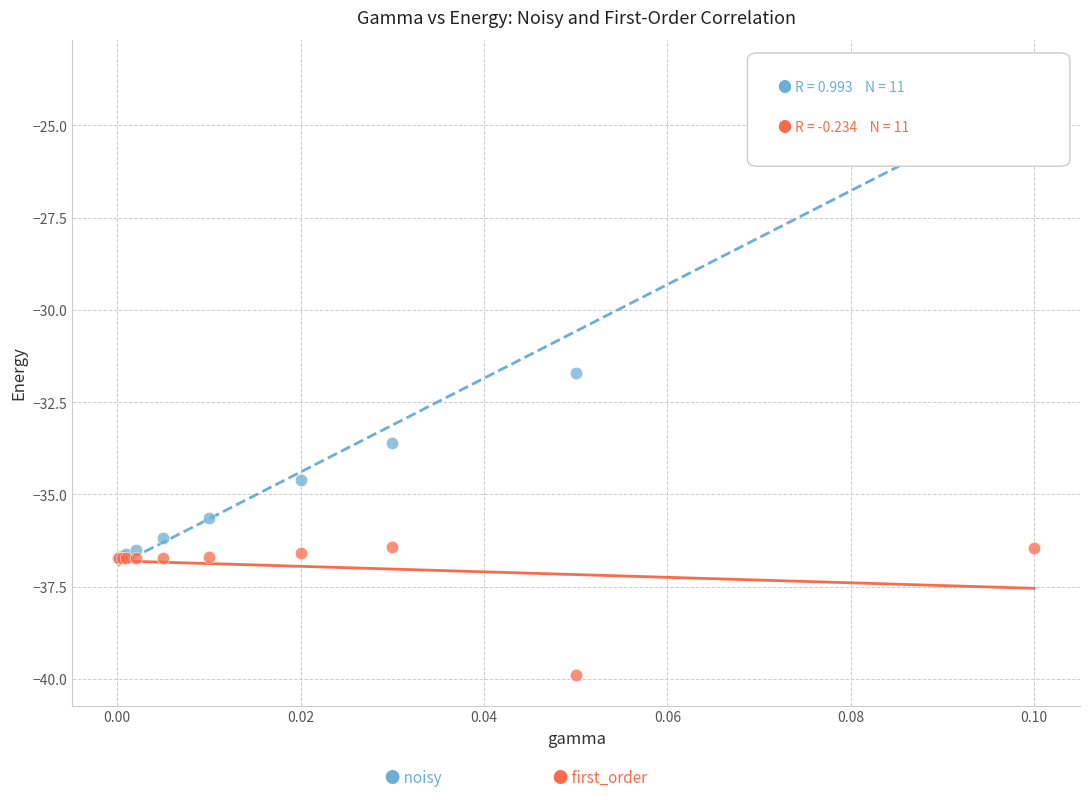

Across all series, what Y value is closest to -31?

-31.7